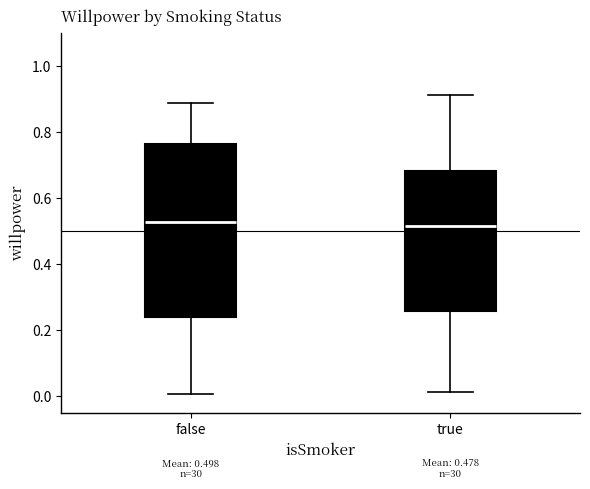

Comparing the boxes themselves (not the whiskers), which one is the tallest?

false